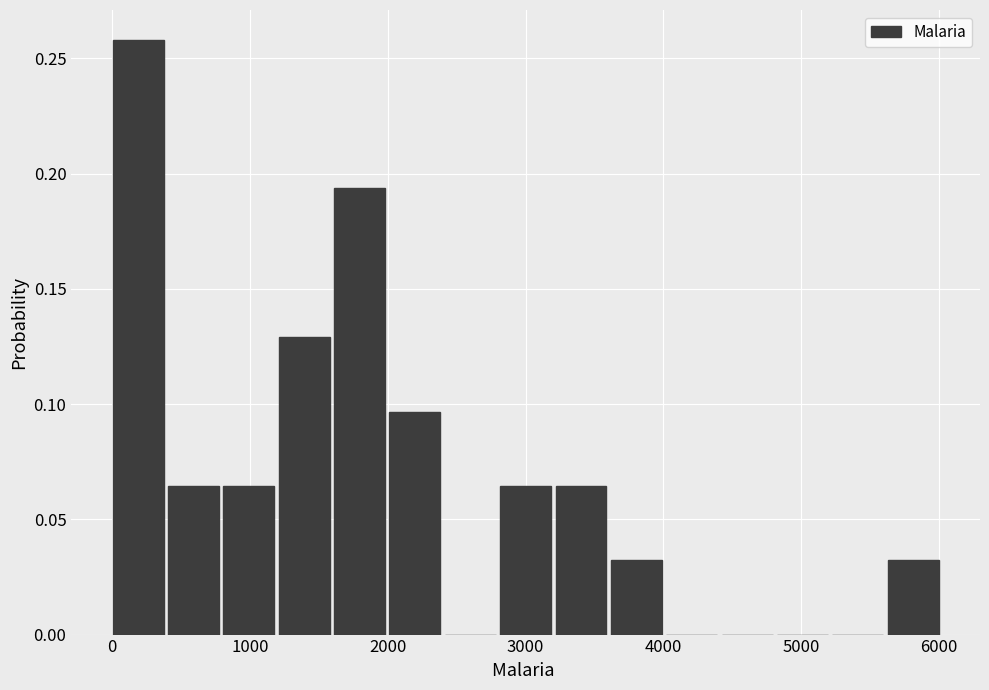

Reading left to right, list every bar in this chart as the range it spans on the x-axis followed by its height. Neither the bar edges nor the heights are printed on the chart, so give them approximately, as read against the axes.

0 to 400: 0.260
400 to 800: 0.065
800 to 1200: 0.065
1200 to 1600: 0.130
1600 to 2000: 0.195
2000 to 2400: 0.095
2400 to 2800: 0
2800 to 3200: 0.065
3200 to 3600: 0.065
3600 to 4000: 0.030
4000 to 4400: 0
4400 to 4800: 0
4800 to 5200: 0
5200 to 5600: 0
5600 to 6000: 0.030